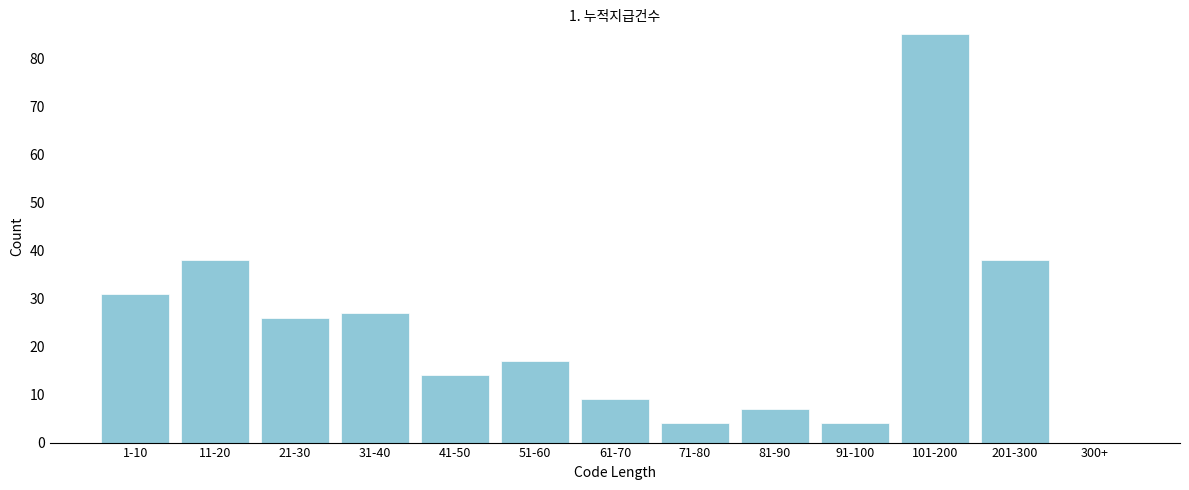

Reading left to right, transcribe all the data shown in this chart.

1-10=31	11-20=38	21-30=26	31-40=27	41-50=14	51-60=17	61-70=9	71-80=4	81-90=7	91-100=4	101-200=85	201-300=38	300+=0